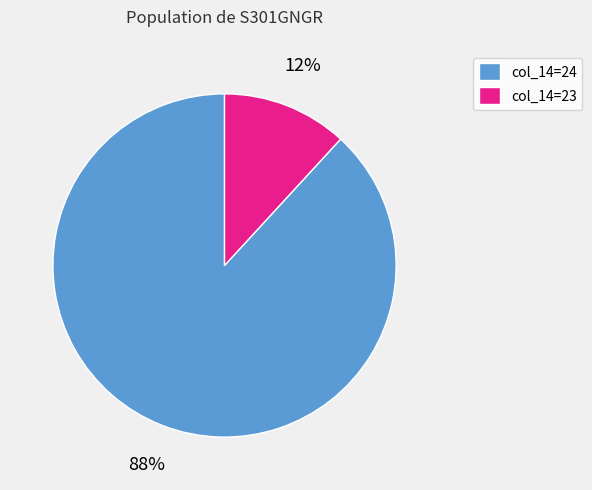

Do col_14=24 and col_14=23 together represent more than half of the pie?

Yes